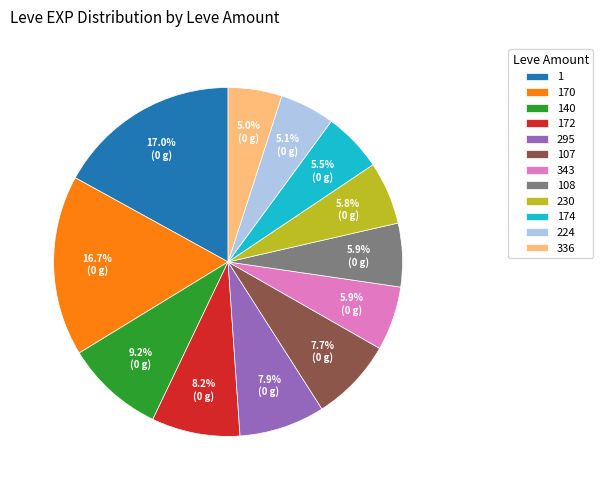

Is there a majority slice in this chart?

No